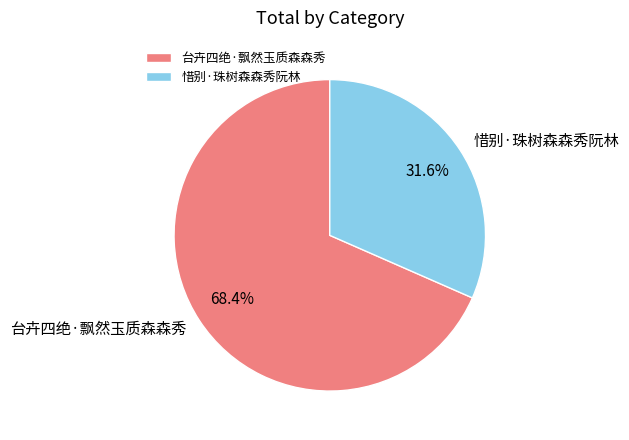

How many segments does this pie chart have?

2